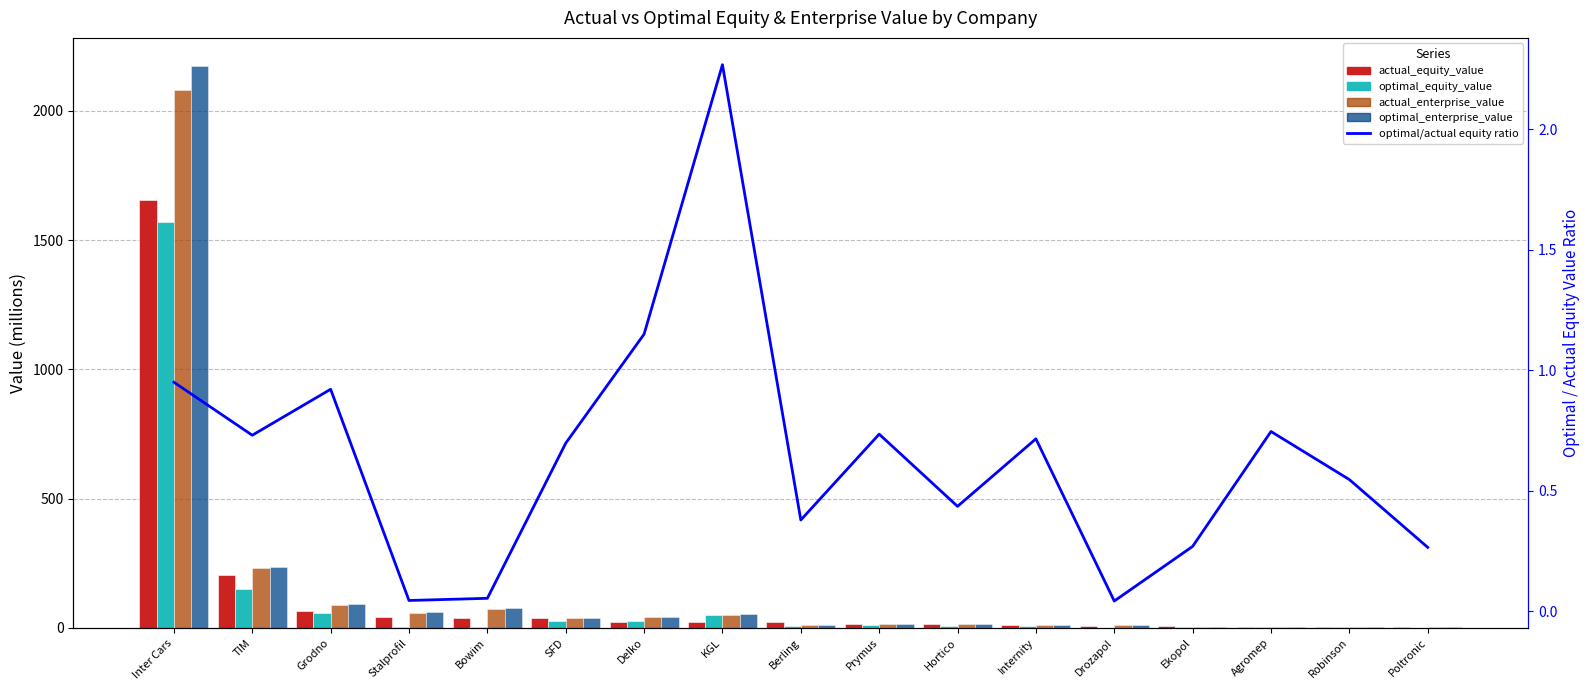

What is the maximum value for actual_equity_value?

1653.8